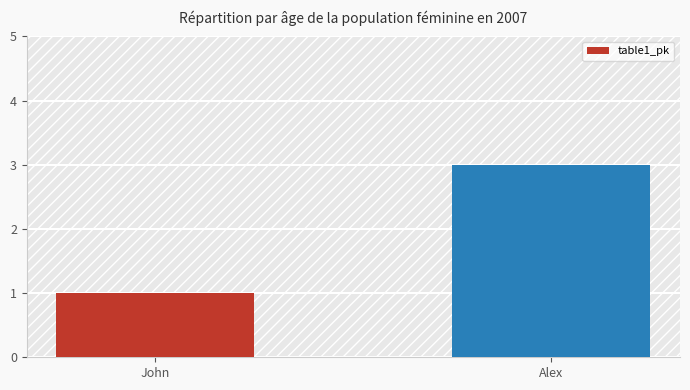

What is the difference between the maximum and minimum values?

2